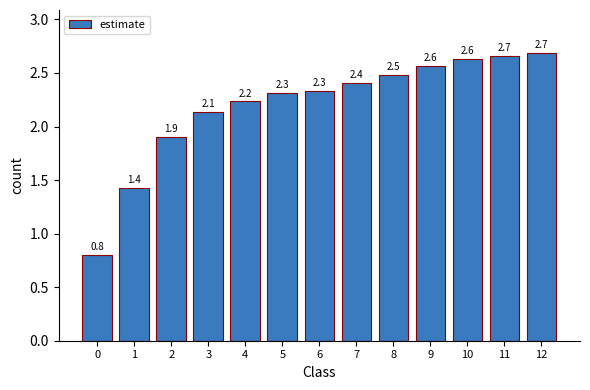

Reading left to right, extract all data points from this chart.

0=0.8	1=1.4	2=1.9	3=2.1	4=2.2	5=2.3	6=2.3	7=2.4	8=2.5	9=2.6	10=2.6	11=2.7	12=2.7